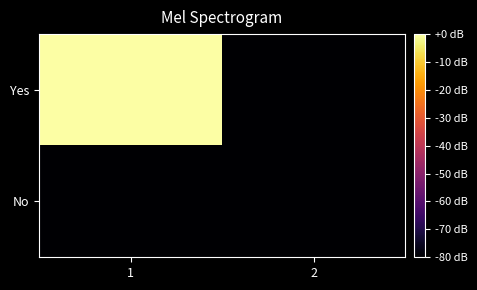

What is the total value across all series at 1?

-80